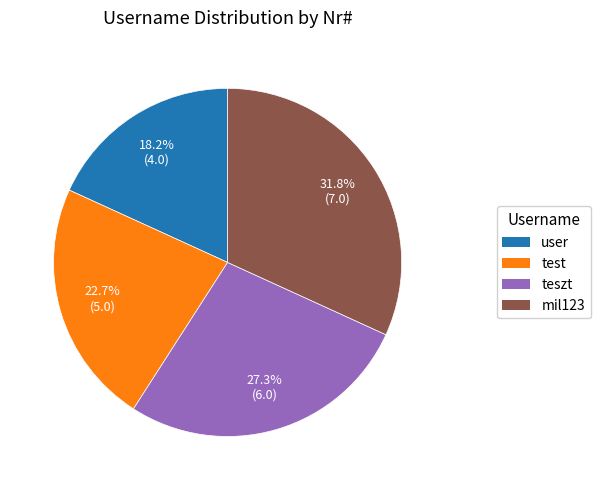

Rank the categories by value from highest to lowest.

mil123, teszt, test, user